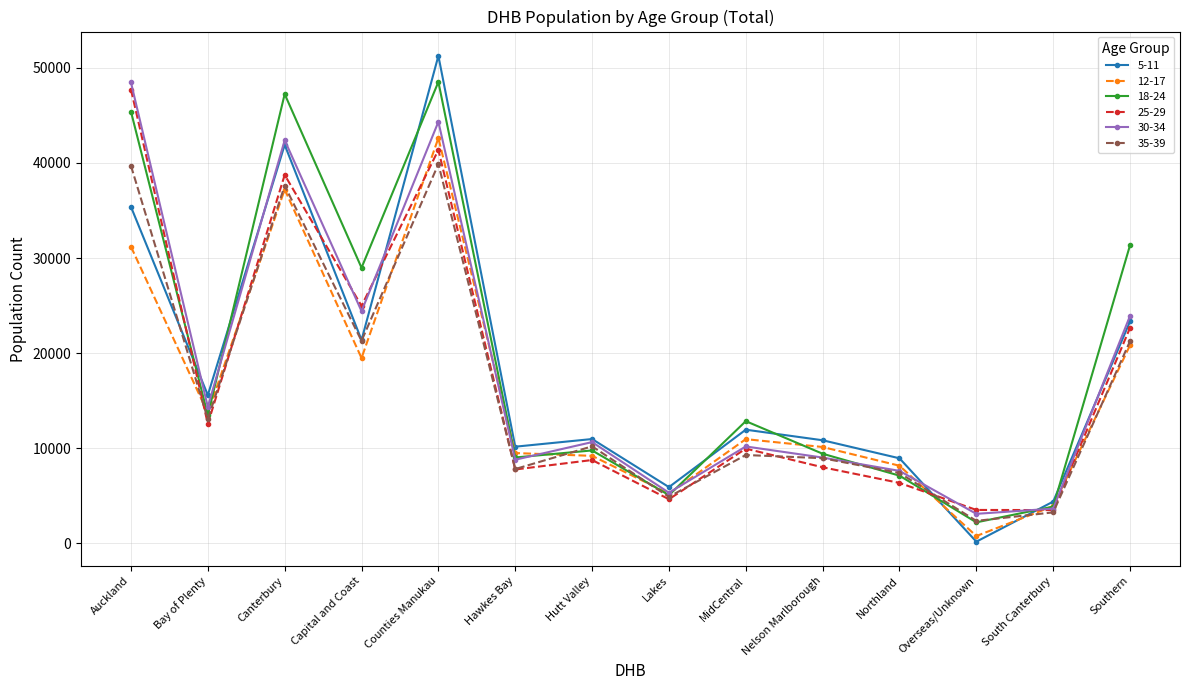

True or false: 12-17 has a value of 9497 at Hawkes Bay.

True